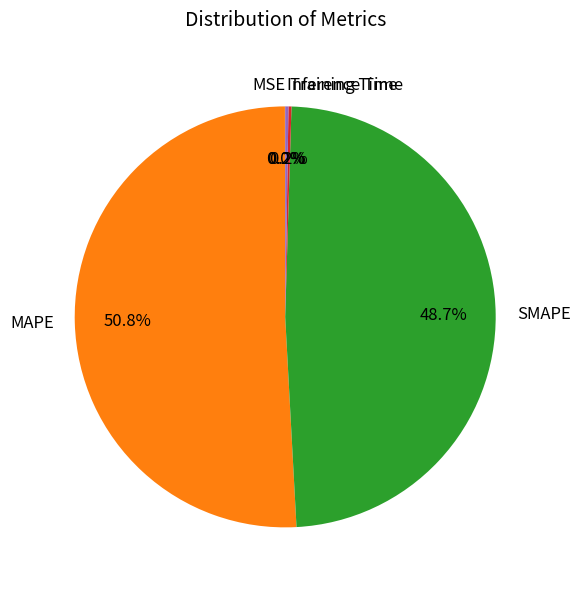

What is the largest slice in the pie chart?

MAPE